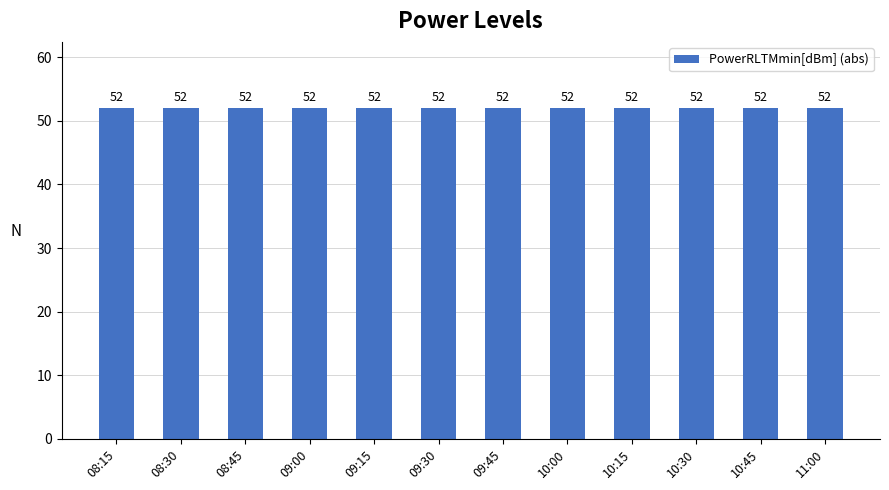

What is the label of the 7th bar from the left?

09:45